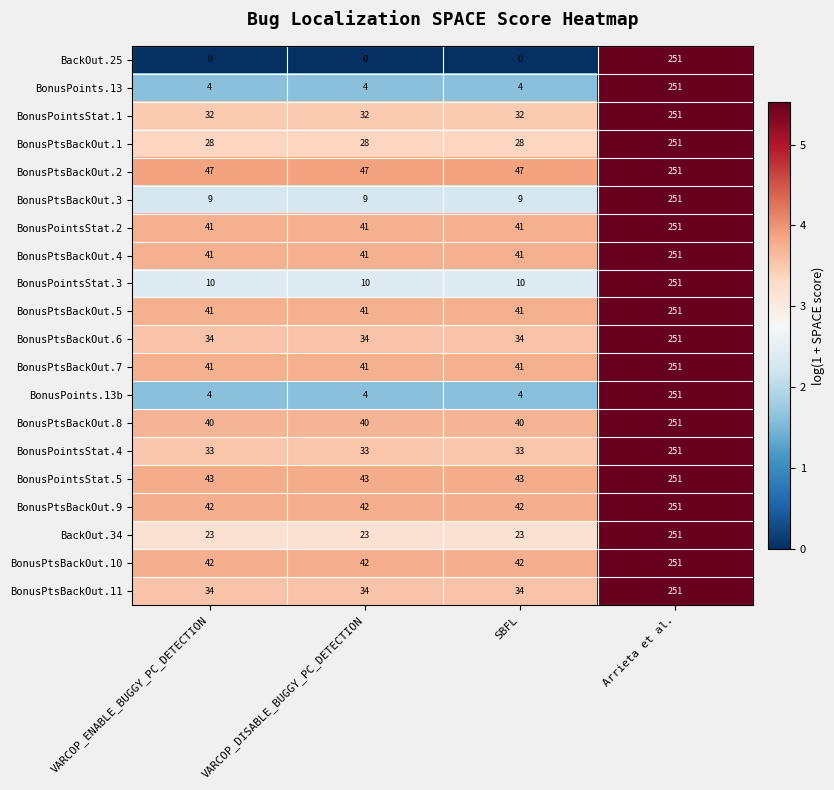

What is the difference between the highest and lowest values at VARCOP_DISABLE_BUGGY_PC_DETECTION?

47